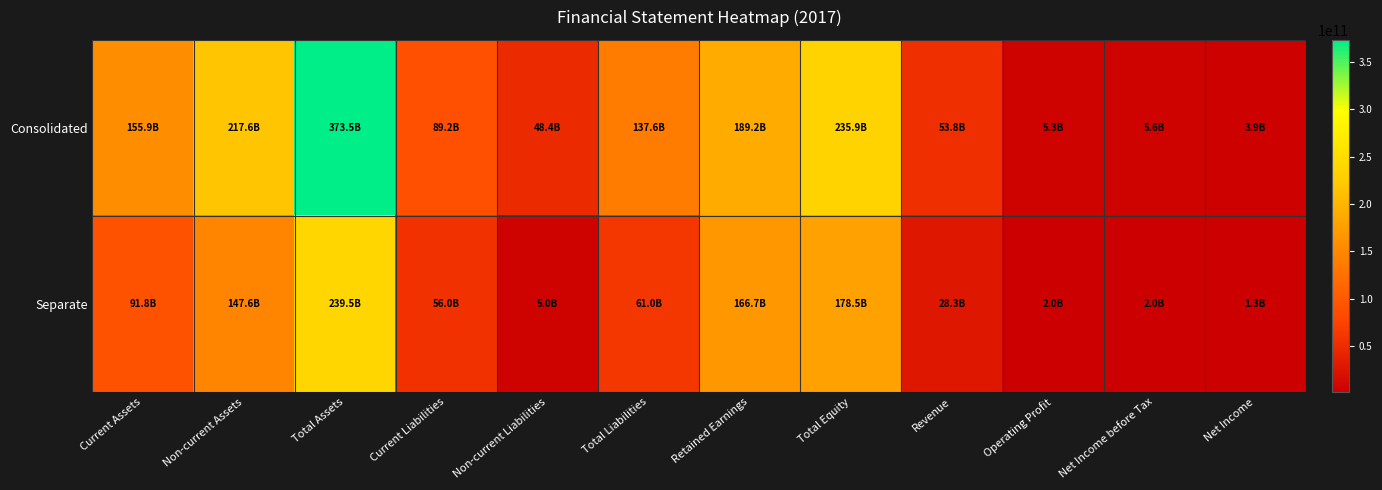

Between Total Equity and Net Income, which series saw the biggest shift?

Consolidated